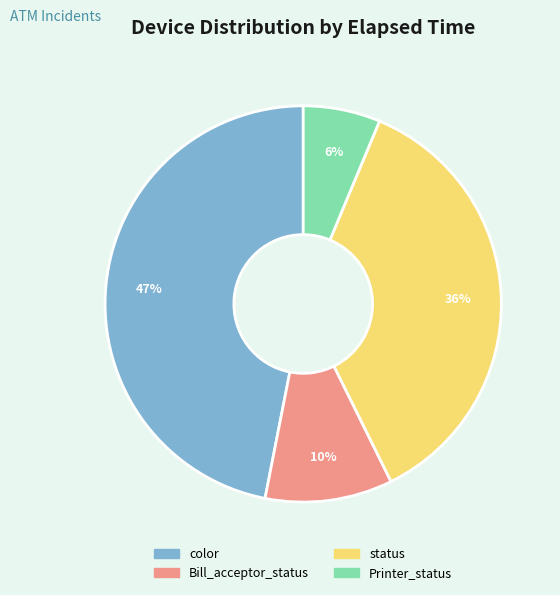

Rank the categories by value from highest to lowest.

color, status, Bill_acceptor_status, Printer_status